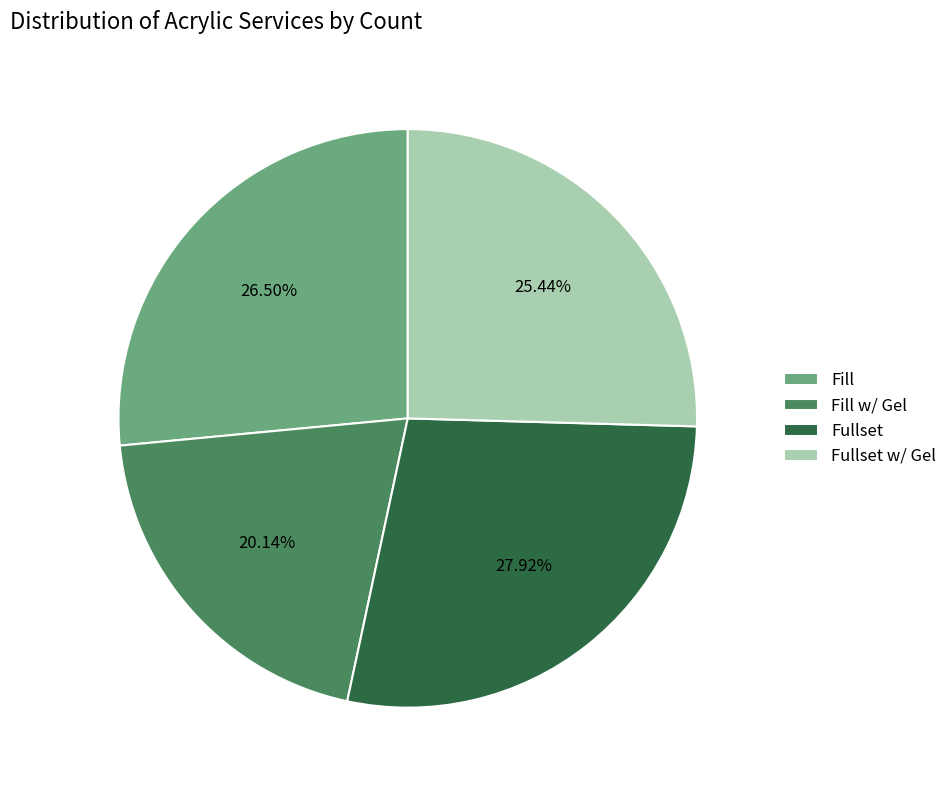

Do Fullset and Fill together represent more than half of the pie?

Yes